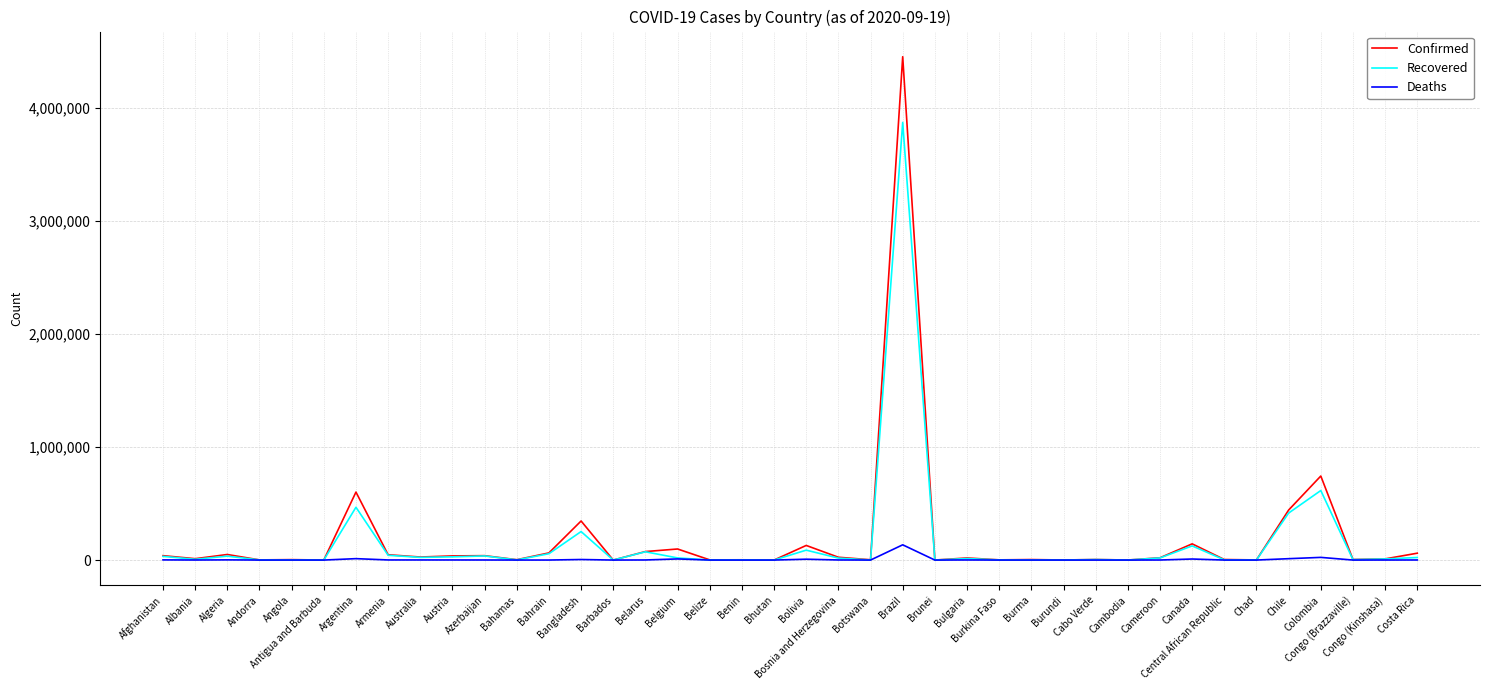

What is the approximate value of Deaths at Barbados?

7